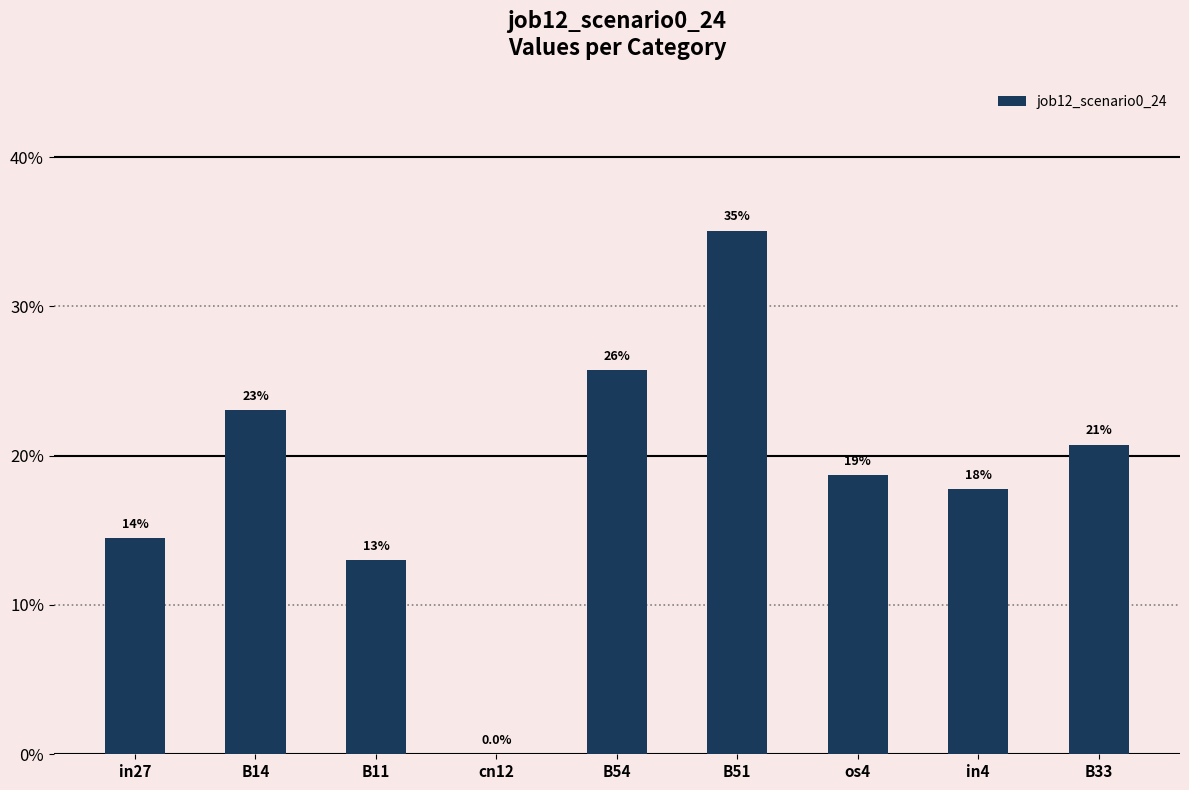

Are the bars horizontal?

No